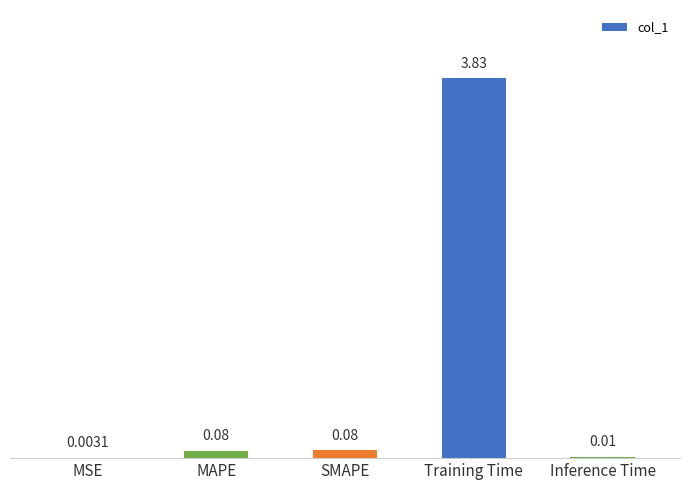

How many distinct data groups are displayed?

1